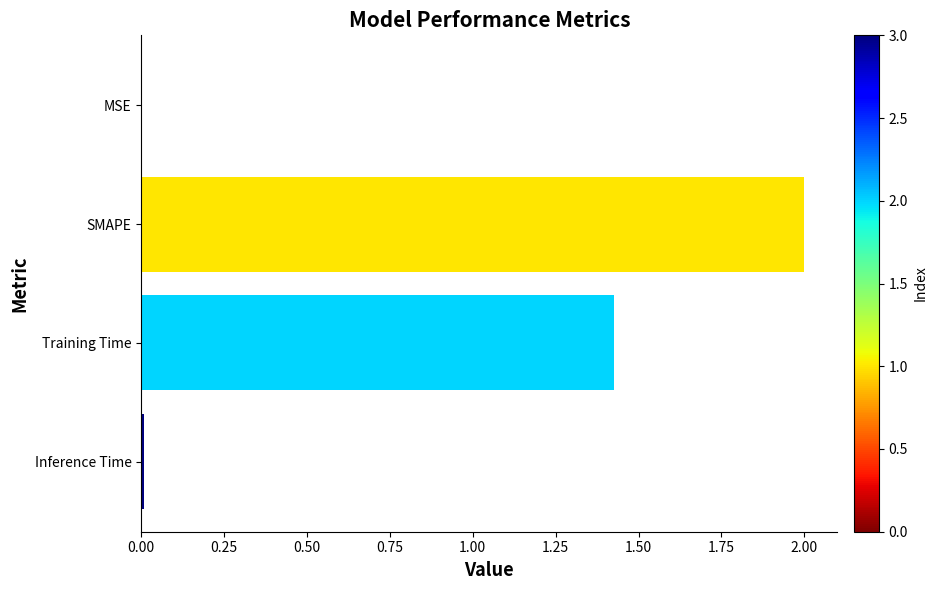

The chart shows a value of 2.7 at SMAPE. True or false?

False